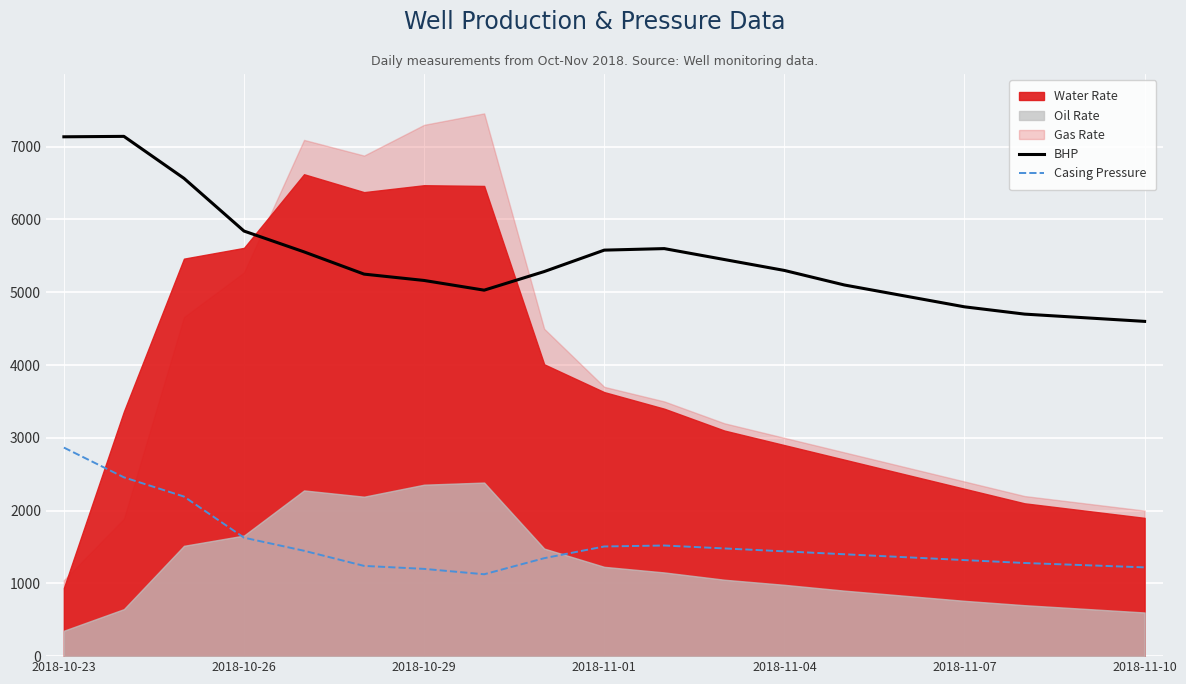

What position from the left is 11?

12